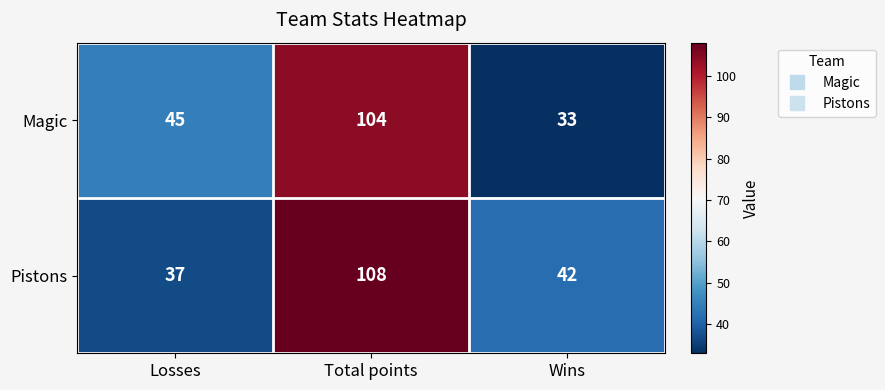

True or false: Pistons has a value of 72 at Wins.

False